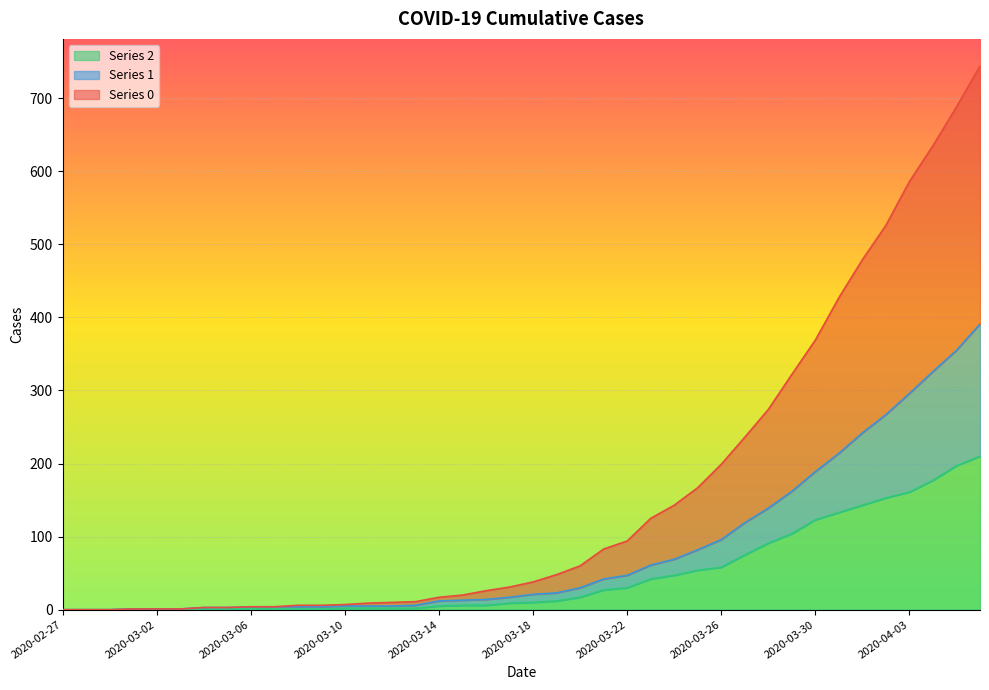

Rank the series at 2020-03-02 from lowest to highest value.

Series 0, Series 1, Series 2